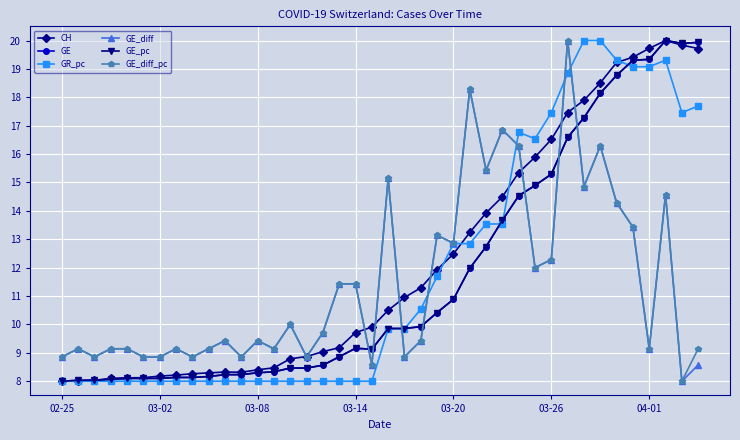

Is this an area chart (filled region under the line)?

No